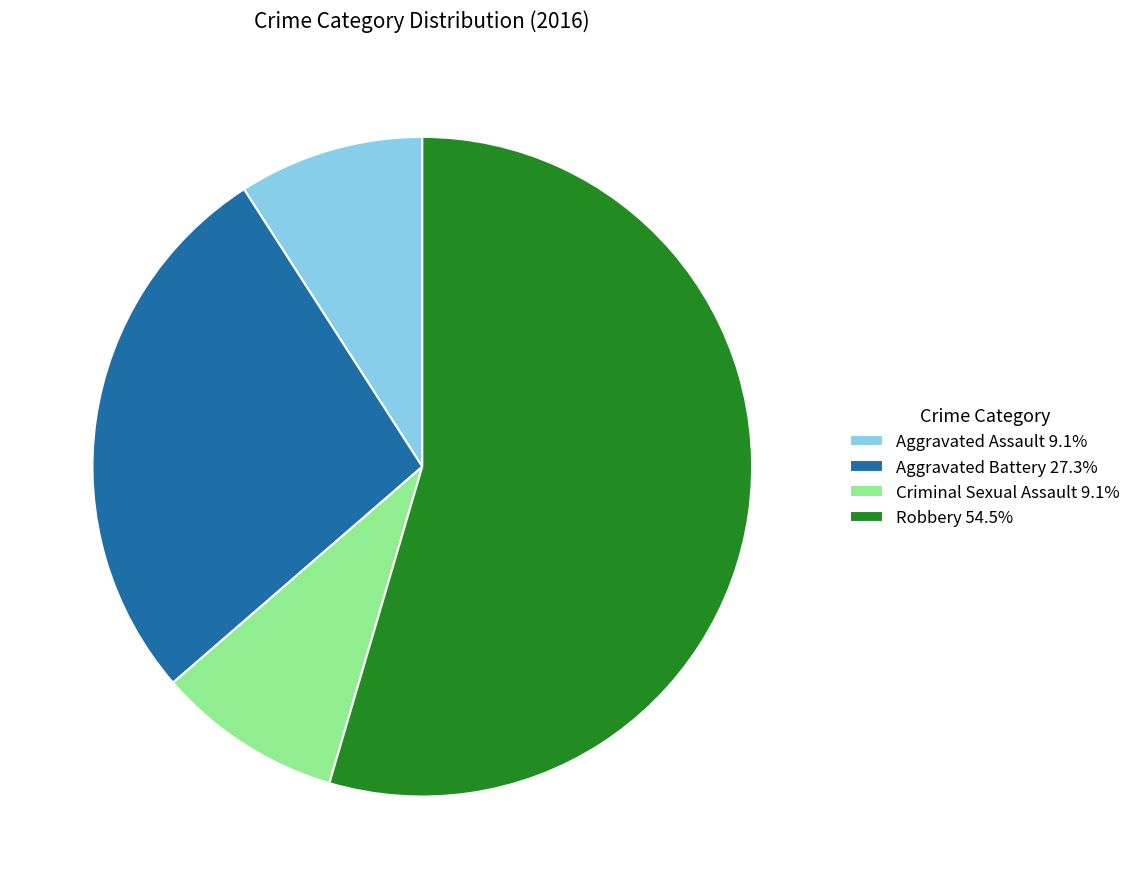

Which has a higher value, Criminal Sexual Assault or Robbery?

Robbery